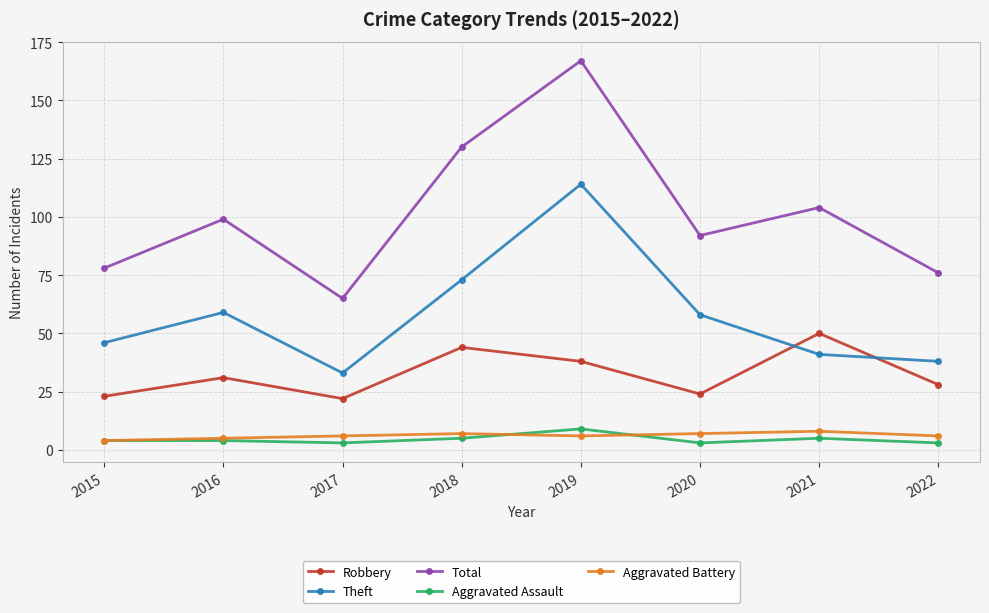

How many lines are shown in the chart?

5